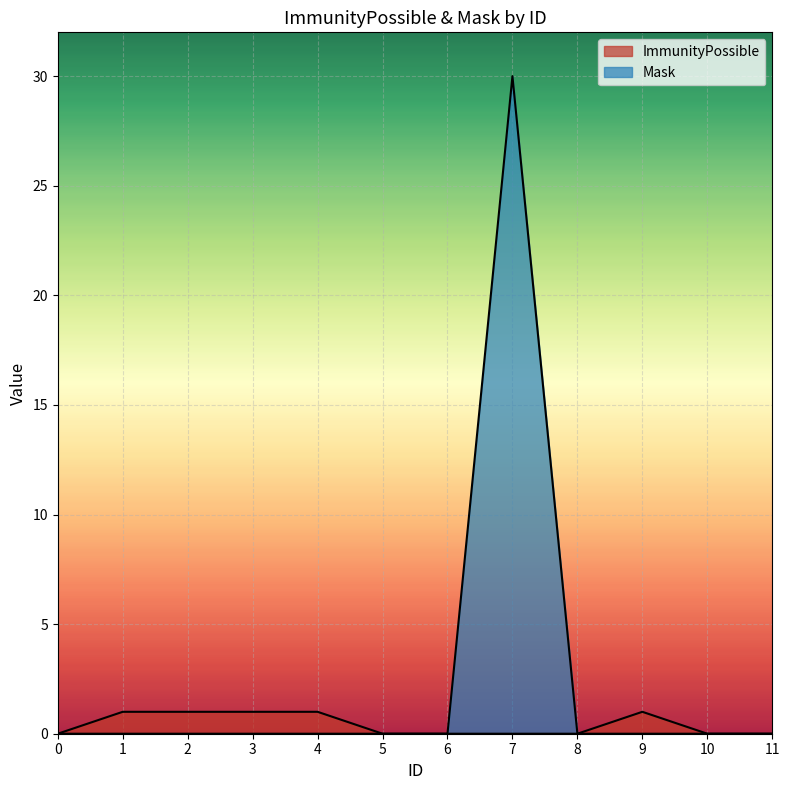

True or false: Mask and ImmunityPossible cross at least once.

False